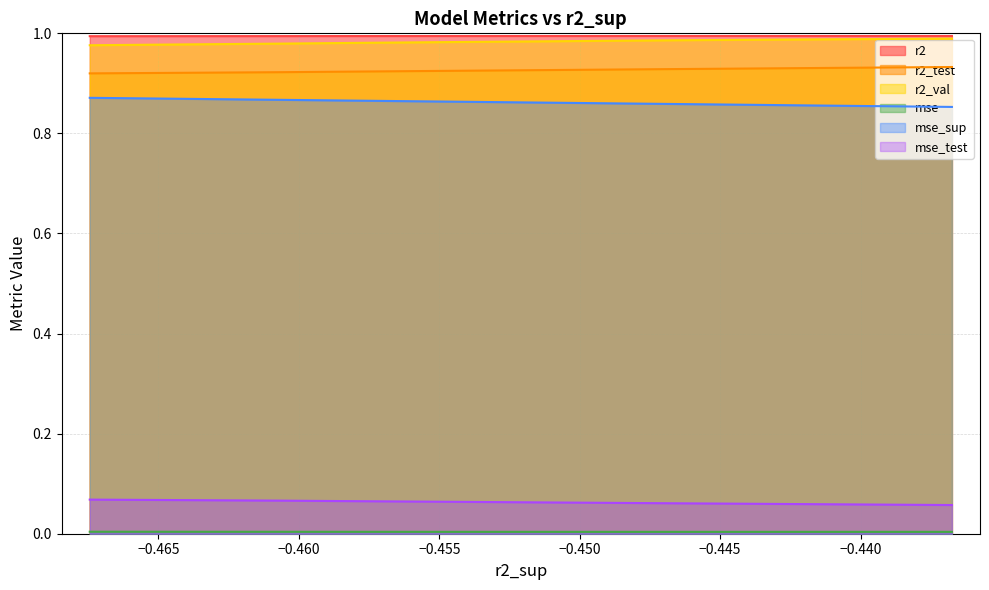

True or false: mse has more than 1 points higher than both neighbors.

True